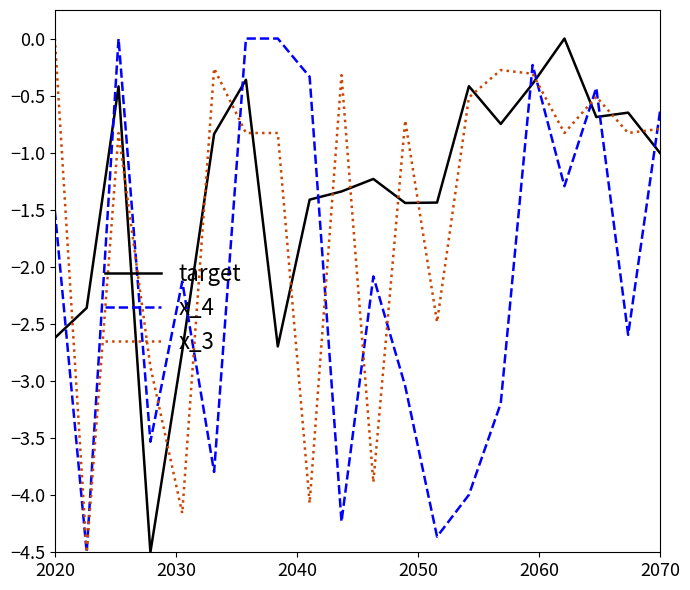

After their last crossing, which series has the higher values: x_4 or target?

x_4